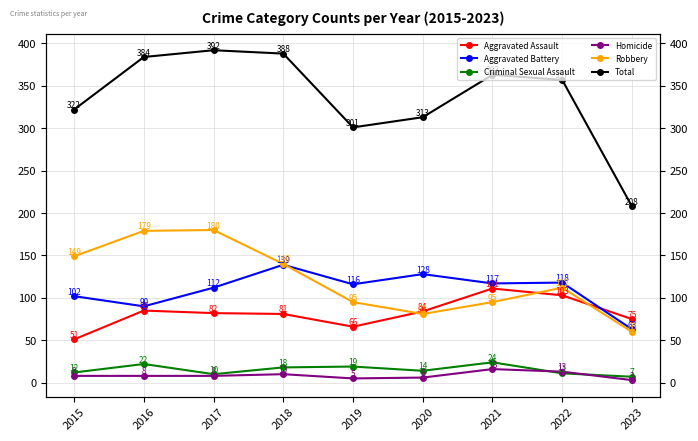

At which label does Homicide first exceed 8?

2018